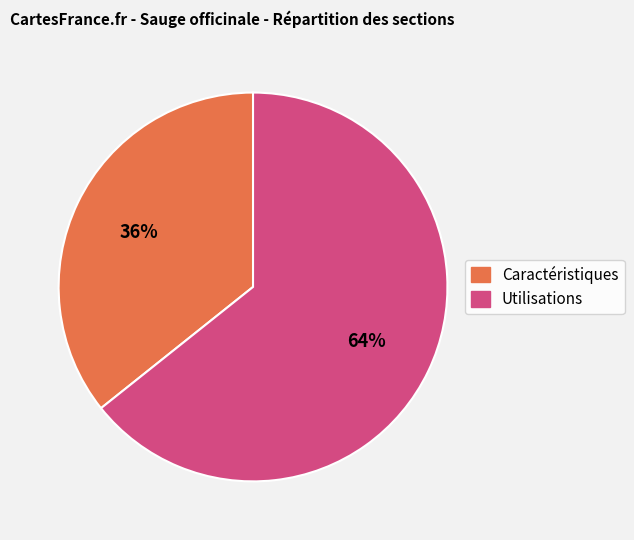

Do Utilisations and Caractéristiques together represent more than half of the pie?

Yes